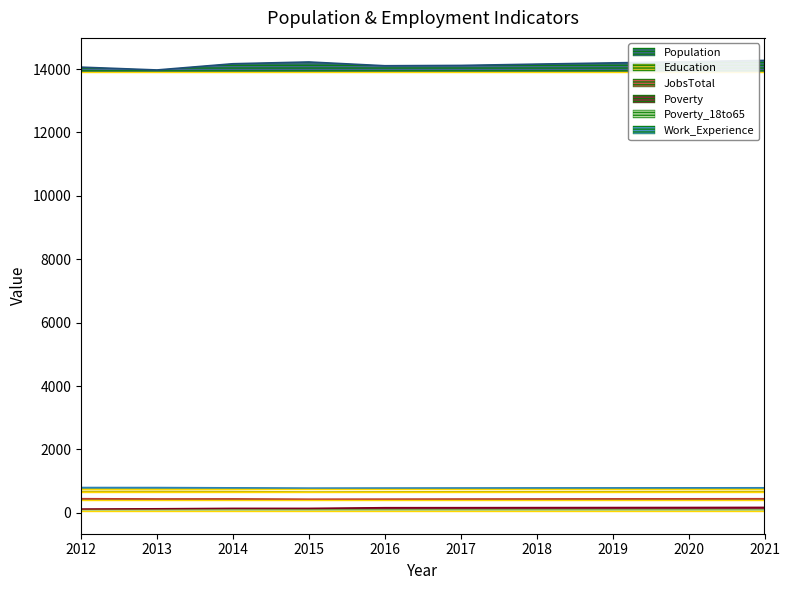

How many data points in Work_Experience are less than 786?

5